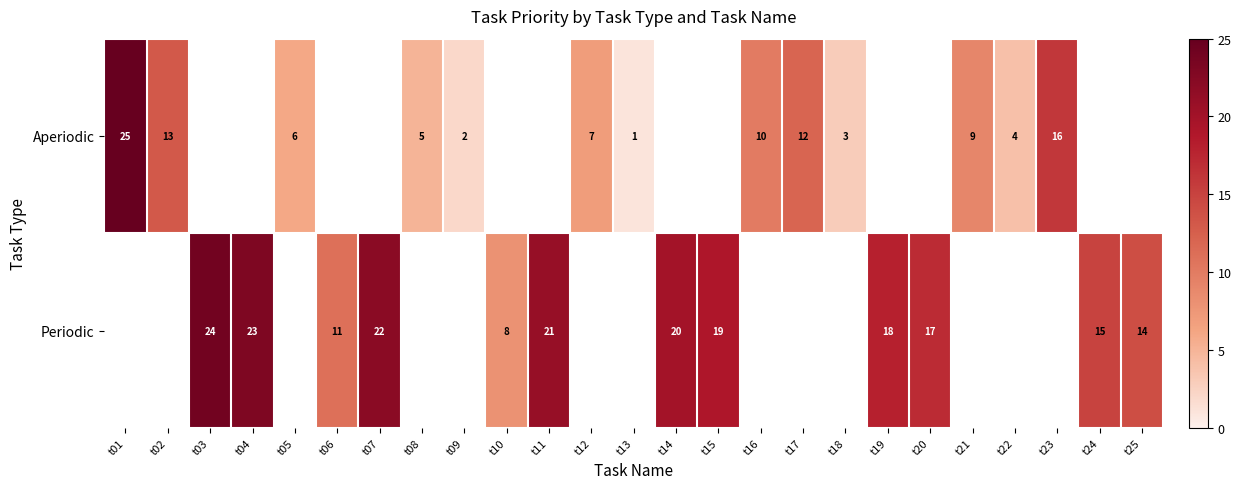

Is the value of Periodic at t04 greater than the value of Aperiodic at t17?

Yes